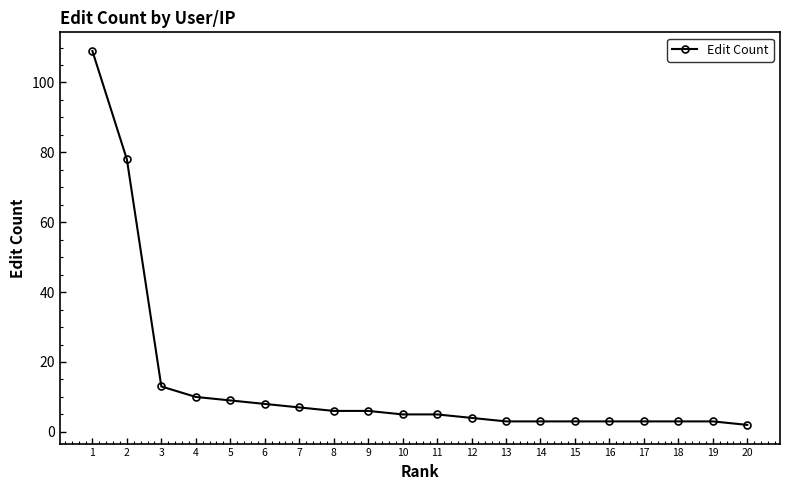

Is it true that the value at 1 is 53?

False